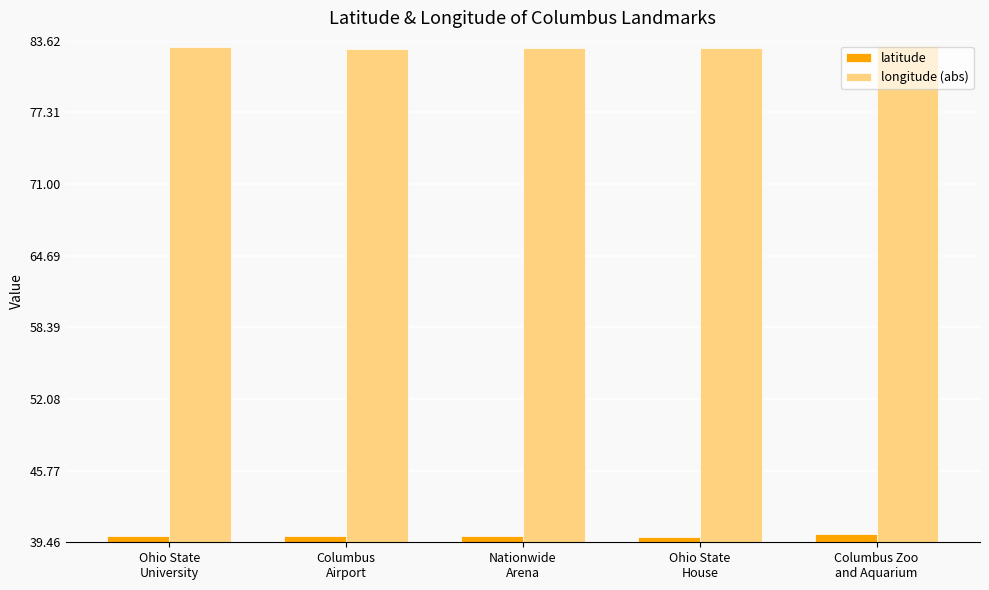

The longitude (abs) series shows 40.0 at Ohio State
University. True or false?

False